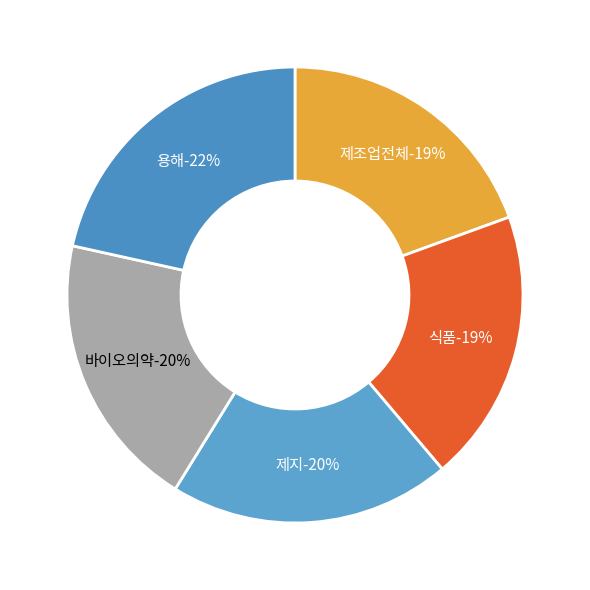

How much of the chart is everything except 제지?

80.0%